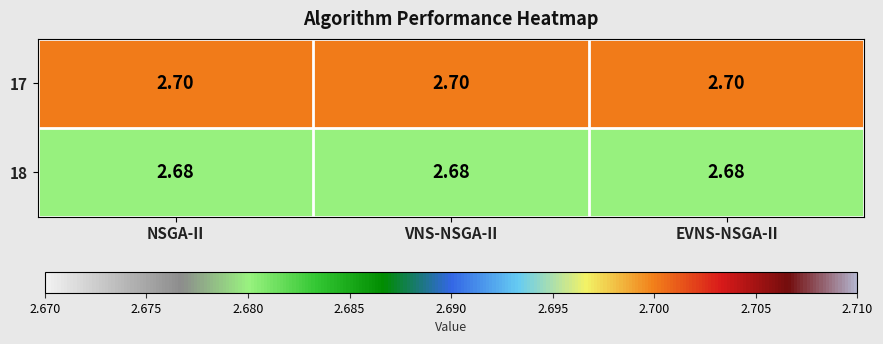

Is the value of 18 at EVNS-NSGA-II greater than the value of 17 at NSGA-II?

No